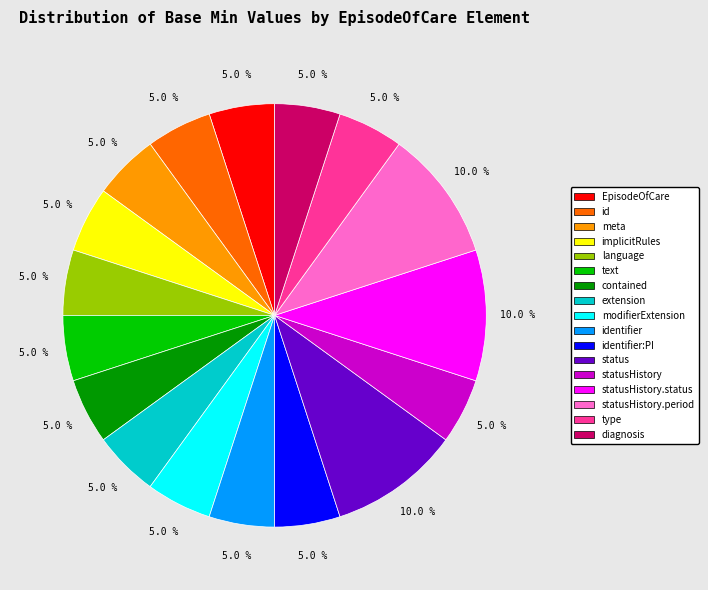

What is the ratio of the value at status to the value at text?

2.0